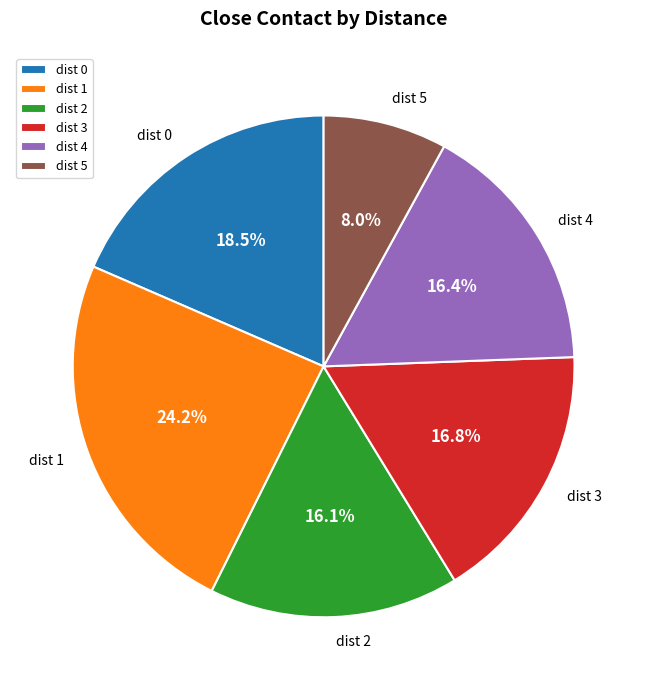

How many slices are in this pie chart?

6